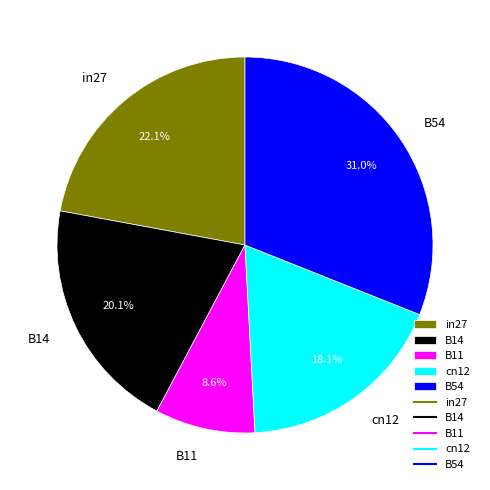

Which category has the smallest portion of the pie?

B11